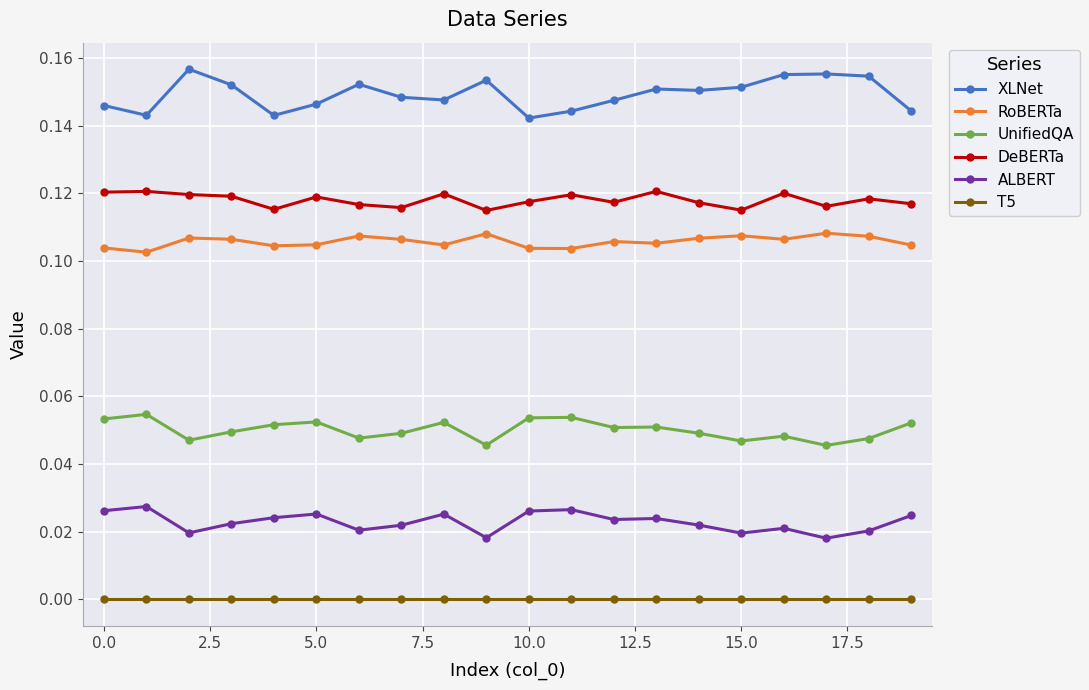

List the series in order of their peak value, highest first.

XLNet, DeBERTa, RoBERTa, UnifiedQA, ALBERT, T5